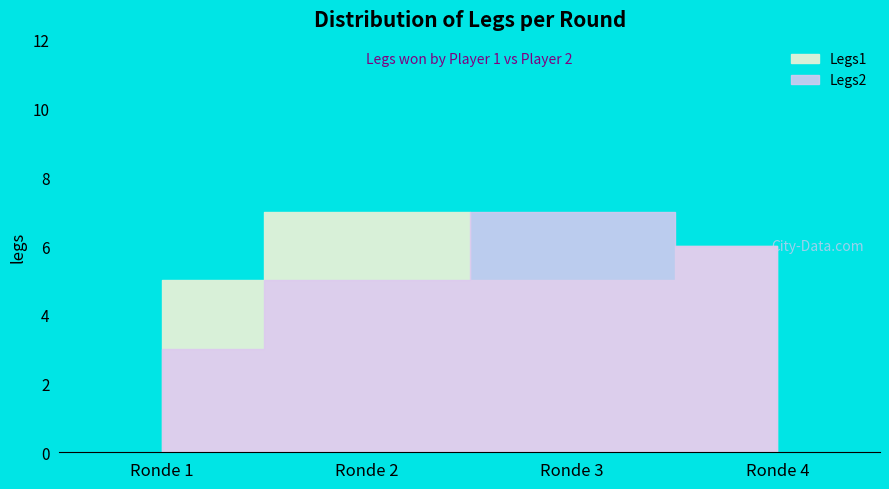

What is the sum of the Legs1 values at Ronde 1 and Ronde 2?

12